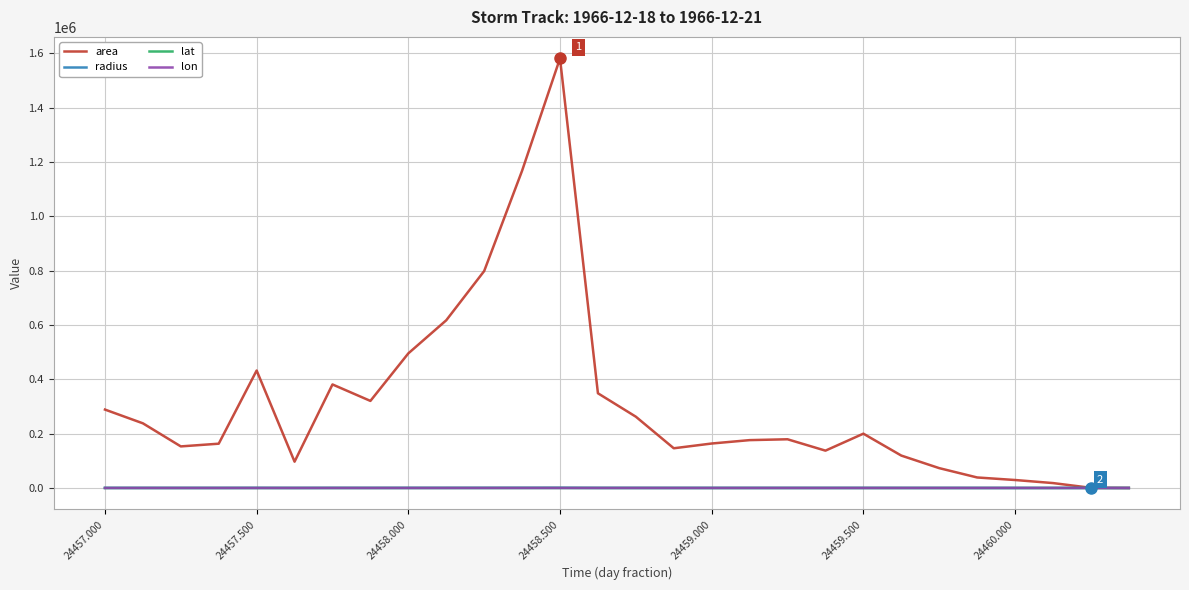

What is the greatest value displayed?

1581875.0